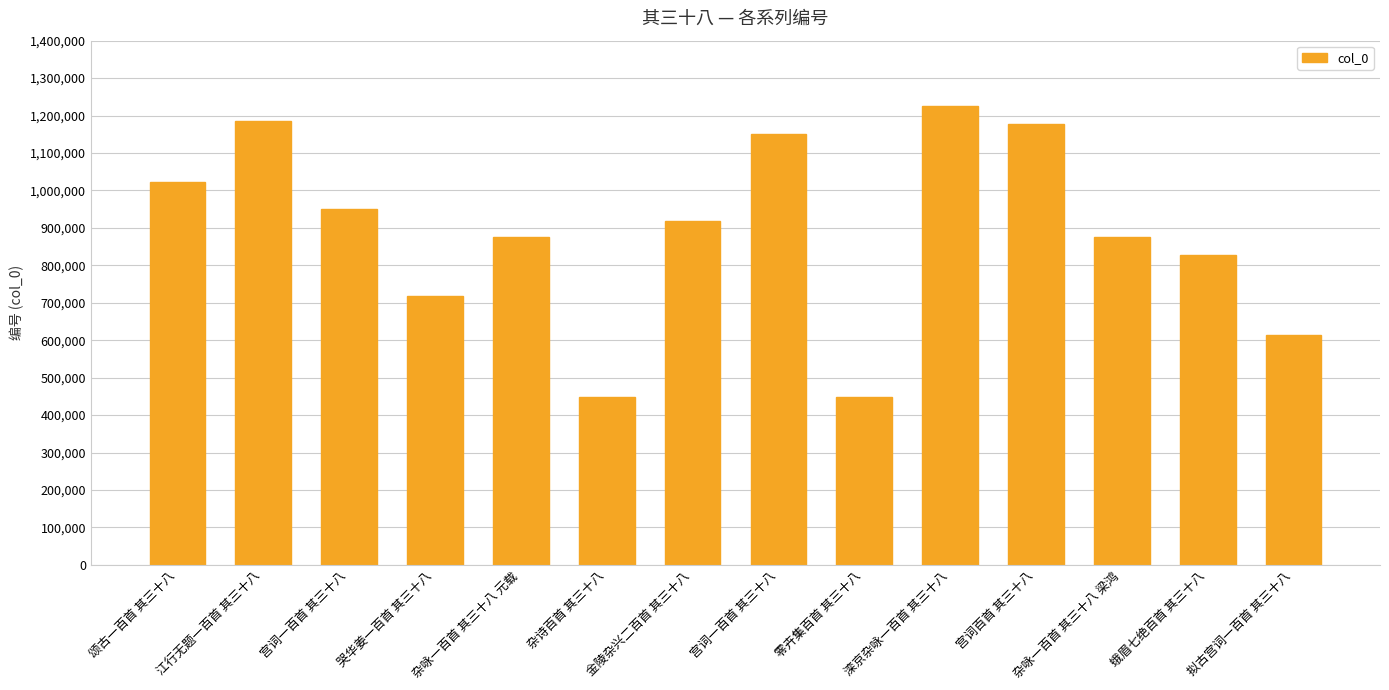

Does the chart contain any negative values?

No